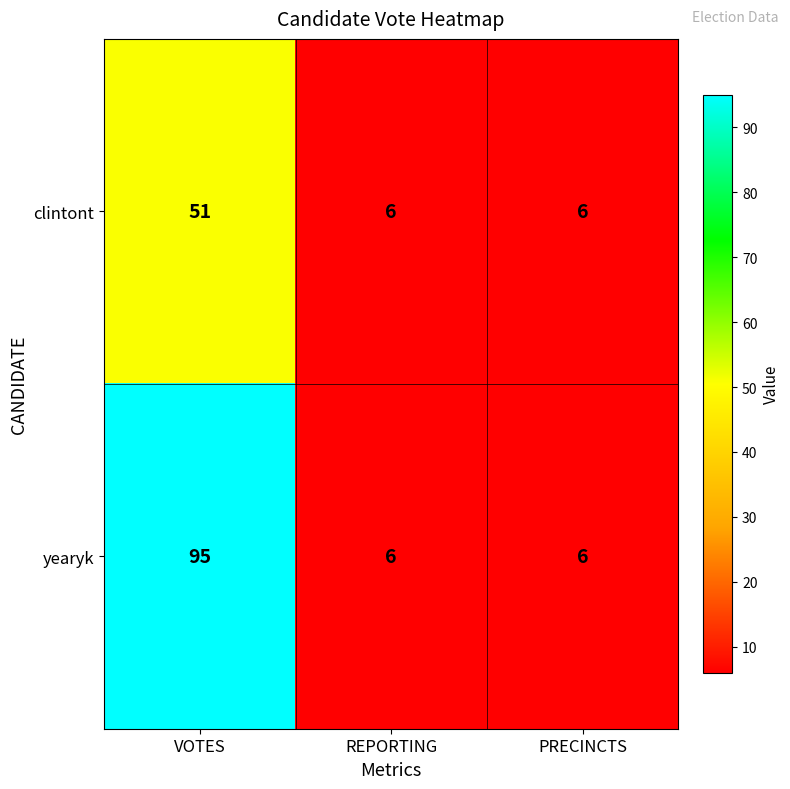

What is the spread (max minus min) of values at VOTES?

44